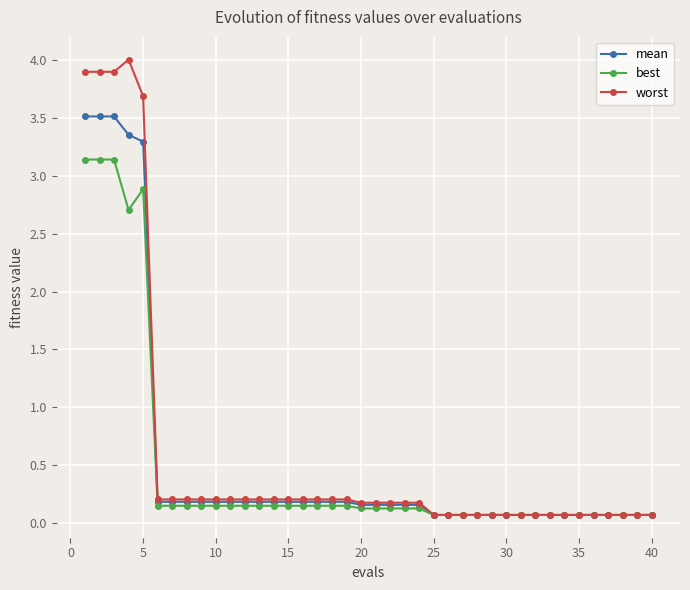

Which series has the largest total across all categories?

worst